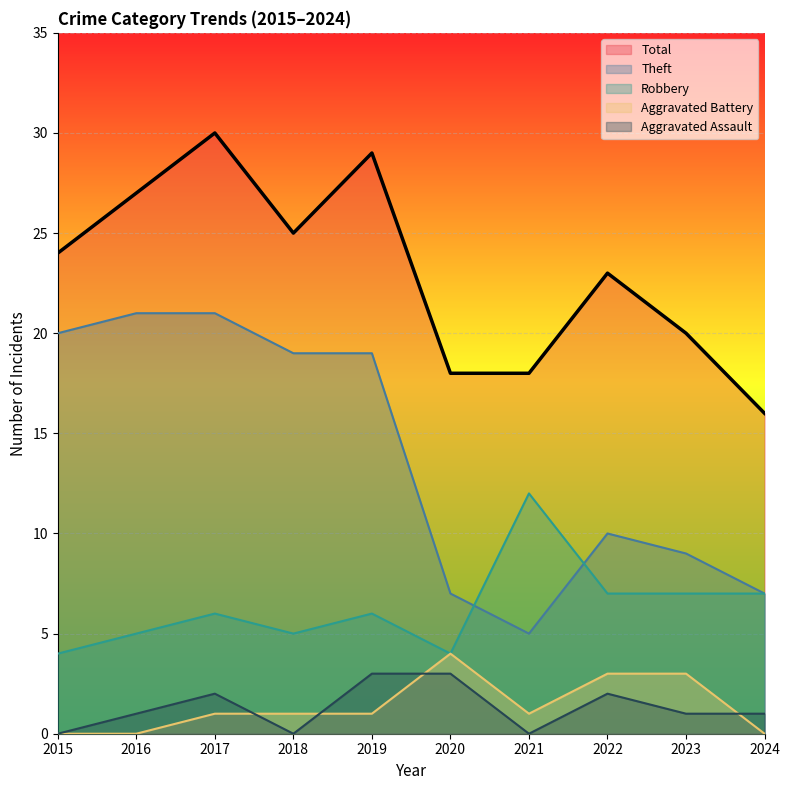

What is the value of the Aggravated Assault point at the 9th from the left?

1